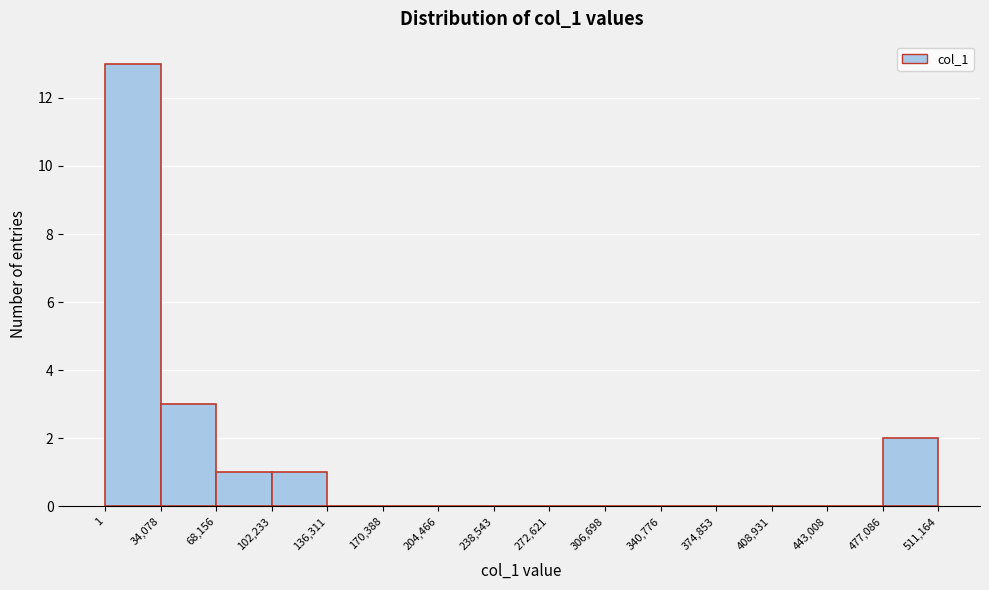

Reading left to right, list every bar in this chart as the range it spans on the x-axis followed by its height. The values are not printed on the chart, so give them approximately, as read against the axis.

1 to 34,078: 13
34,078 to 68,156: 3
68,156 to 102,233: 1
102,233 to 136,311: 1
136,311 to 170,388: 0
170,388 to 204,466: 0
204,466 to 238,543: 0
238,543 to 272,621: 0
272,621 to 306,698: 0
306,698 to 340,776: 0
340,776 to 374,853: 0
374,853 to 408,931: 0
408,931 to 443,008: 0
443,008 to 477,086: 0
477,086 to 511,164: 2